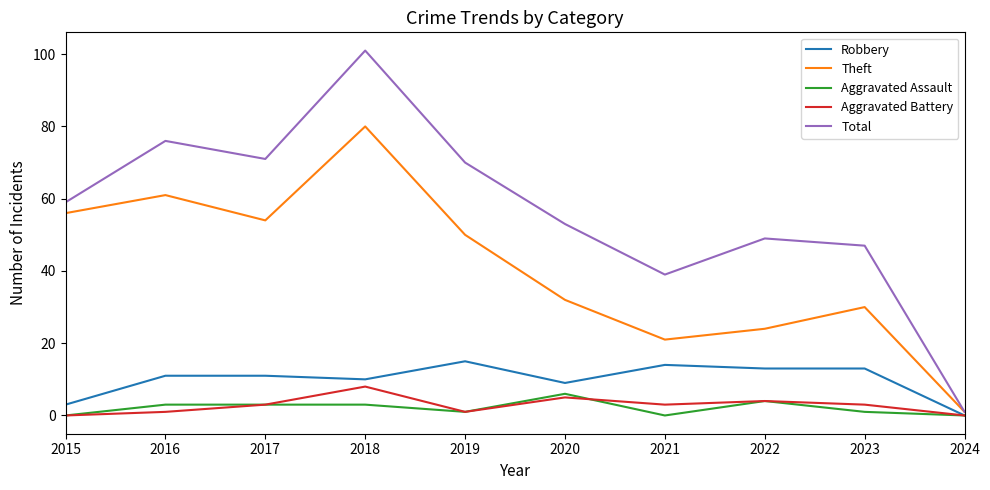

Which category has the lowest value in the Total series?

2024